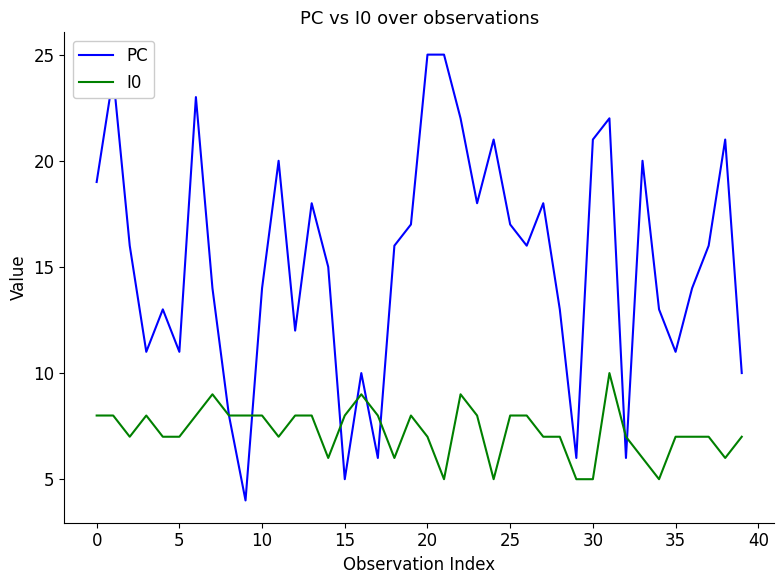

Reading right to left, list all the values displayed in this chart.

PC: 10	21	16	14	11	13	20	6	22	21	6	13	18	16	17	21	18	22	25	25	17	16	6	10	5	15	18	12	20	14	4	8	14	23	11	13	11	16	24	19
I0: 7	6	7	7	7	5	6	7	10	5	5	7	7	8	8	5	8	9	5	7	8	6	8	9	8	6	8	8	7	8	8	8	9	8	7	7	8	7	8	8